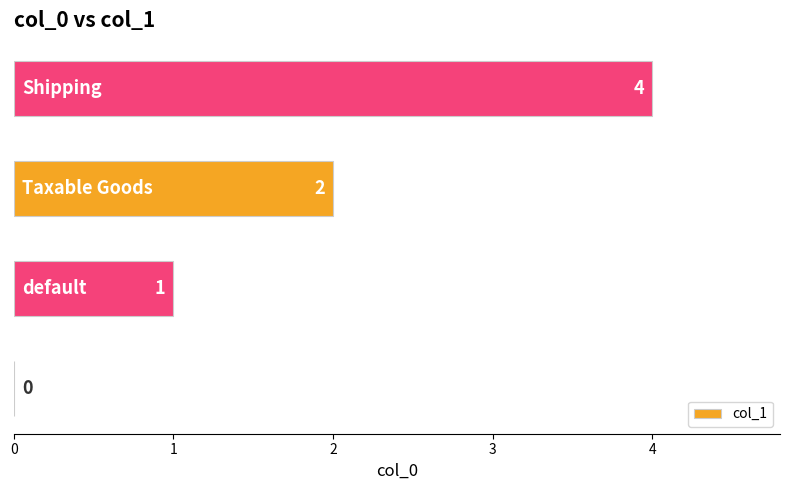

What is the sum of all values?

7